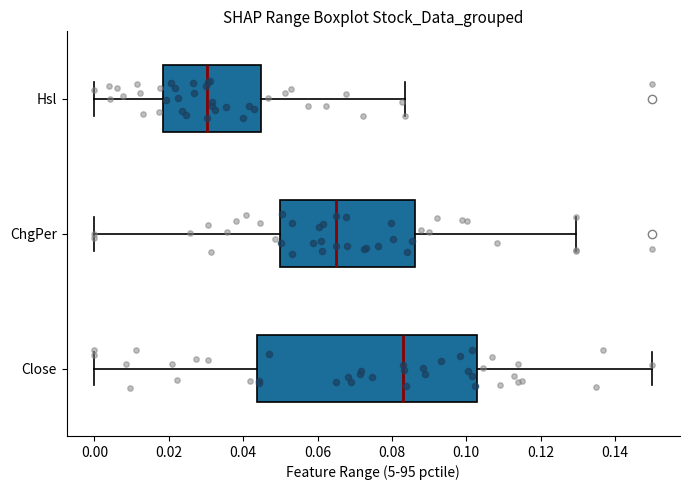

Which box's median line is the furthest to the left?

Hsl